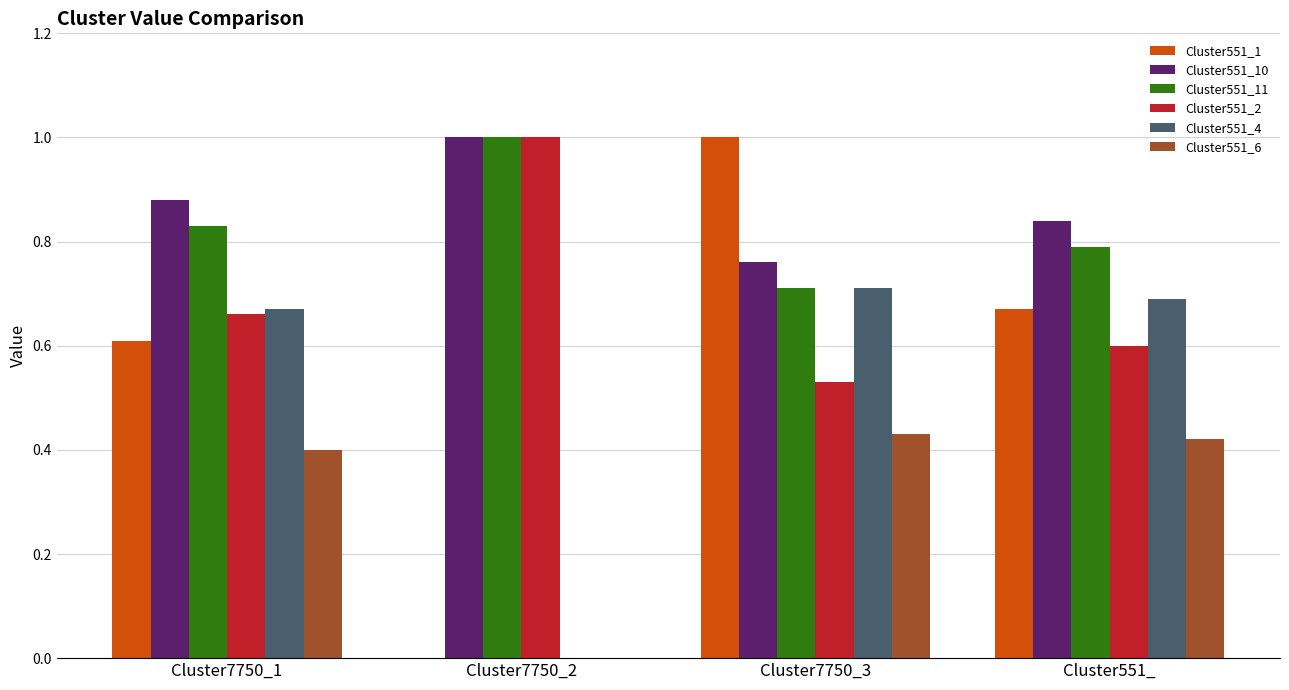

True or false: Cluster551_10 has a value of 0.4 at Cluster551_.

False